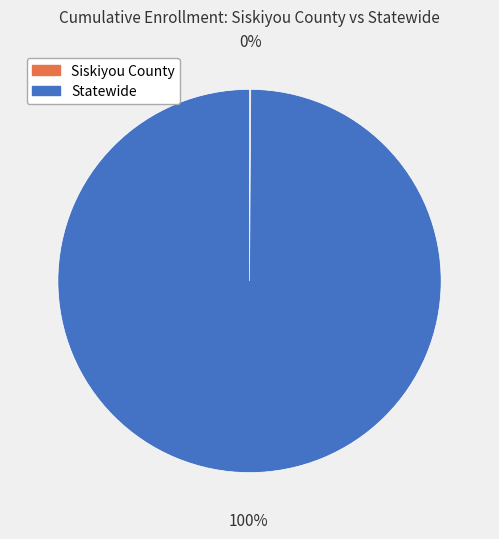

Which slice represents more than half of the pie?

Statewide